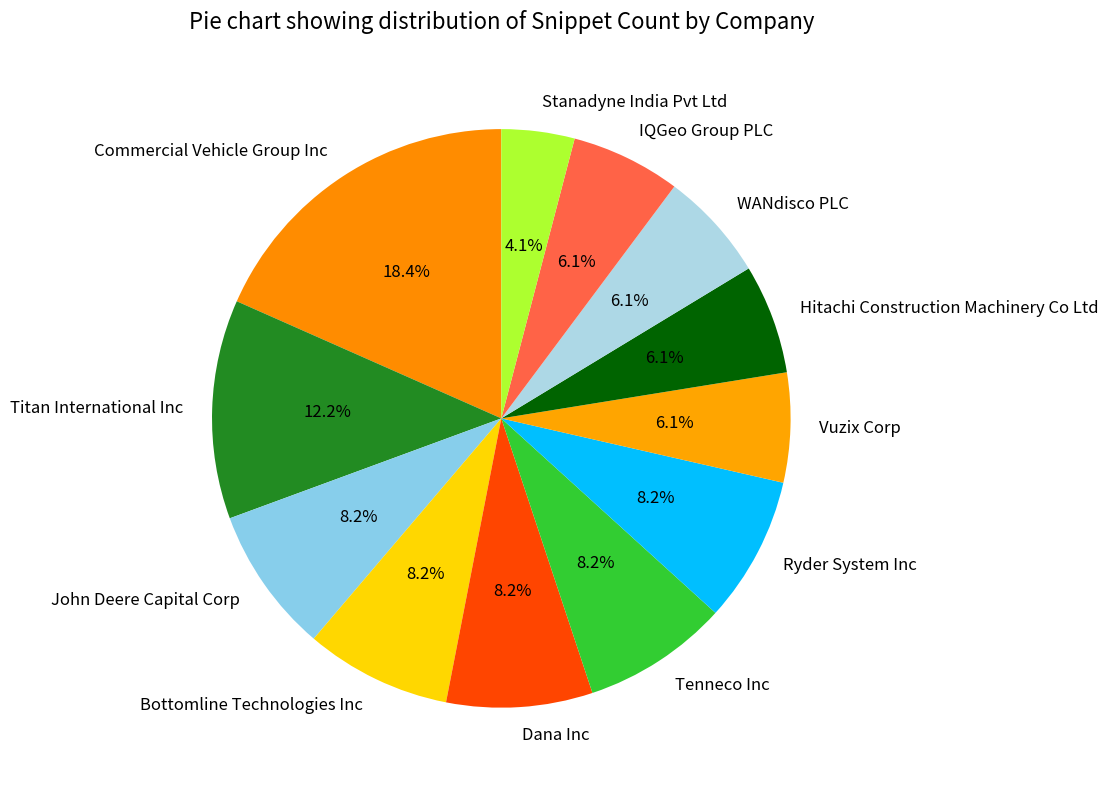

What is the smallest slice in the pie chart?

Stanadyne India Pvt Ltd